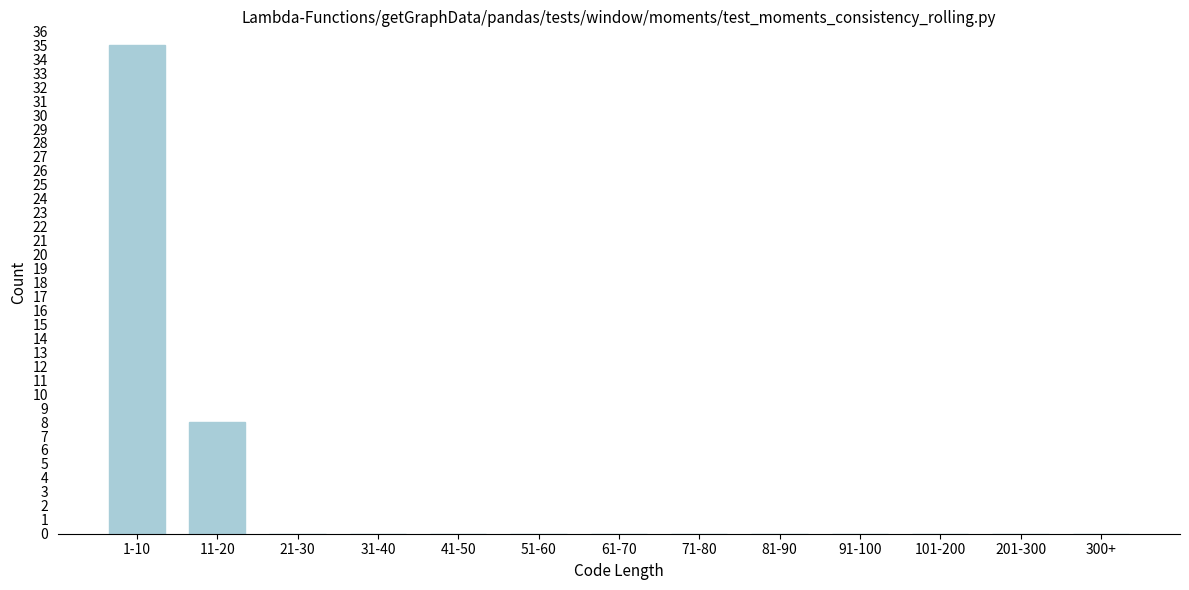

What is the sum of all values?

43